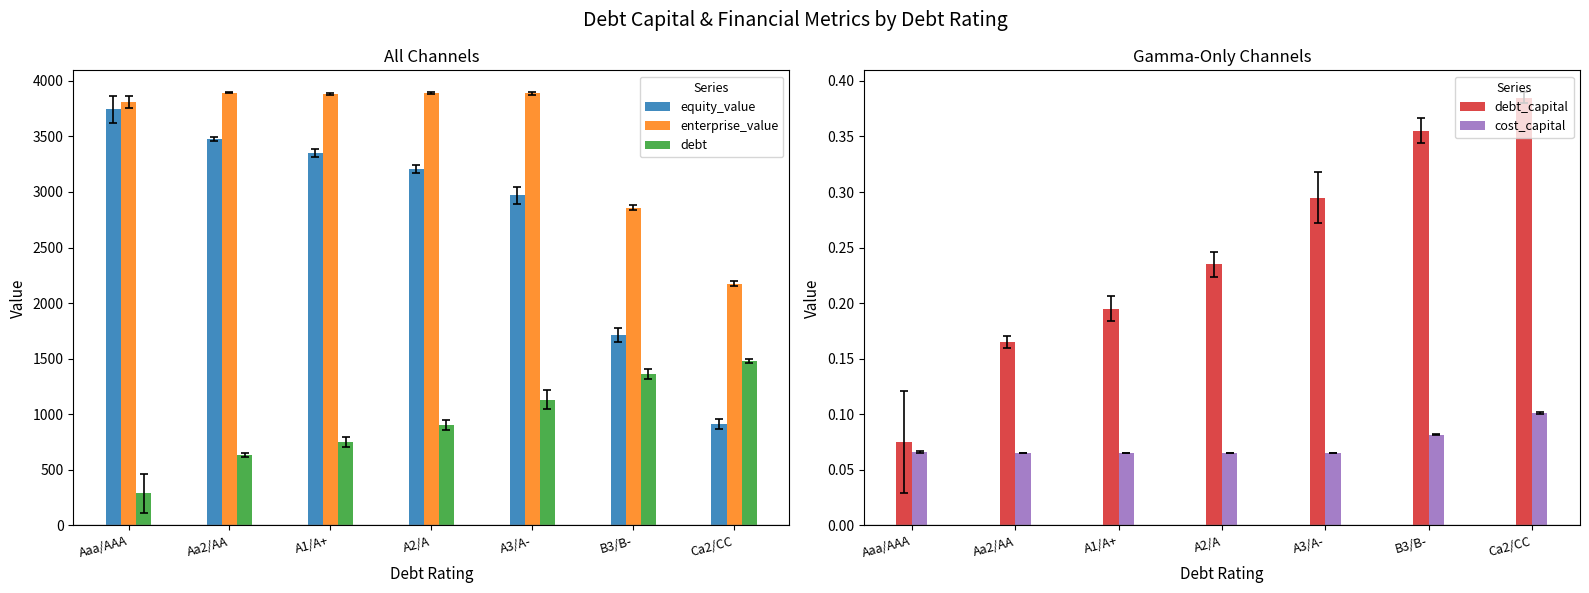

What value does the enterprise_value series have at Aa2/AA?

3892.6